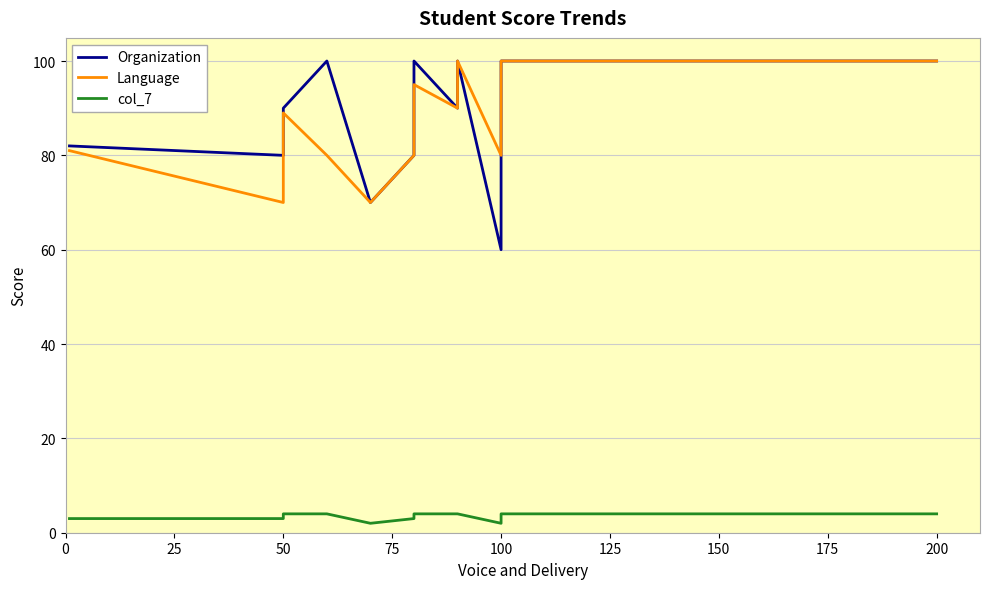

What is the maximum value shown in the chart?

100